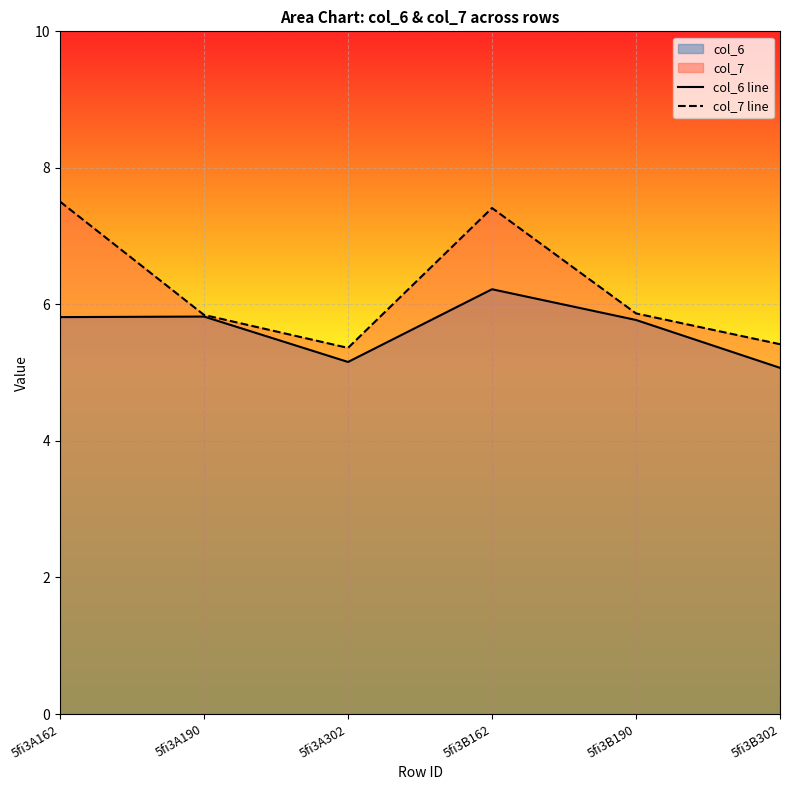

True or false: col_7 line and col_6 line intersect in this chart.

False